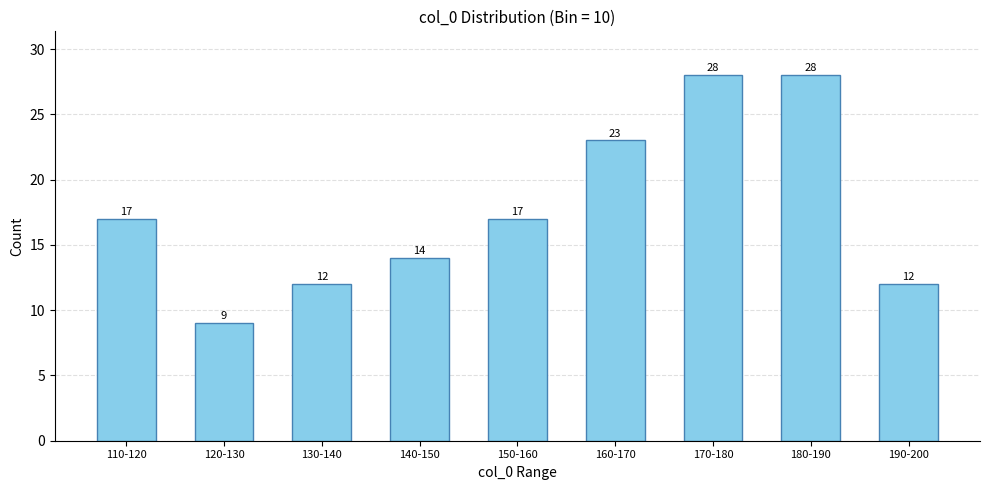

Reading left to right, transcribe all the data shown in this chart.

17	9	12	14	17	23	28	28	12